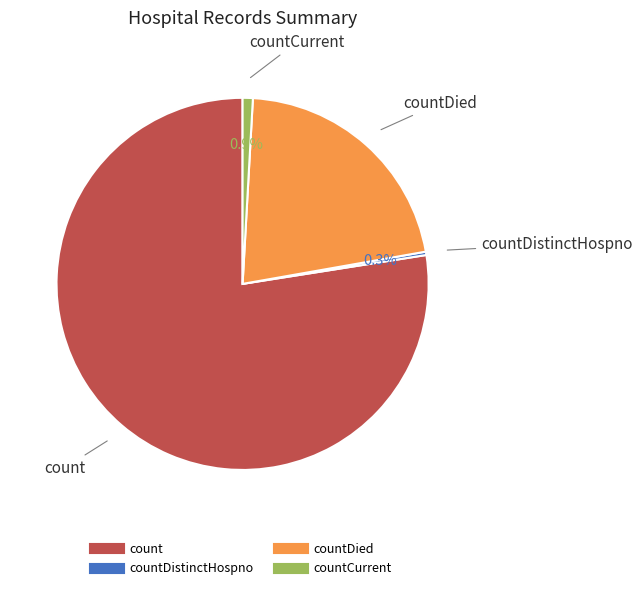

Is there any slice that represents more than half of the pie?

Yes